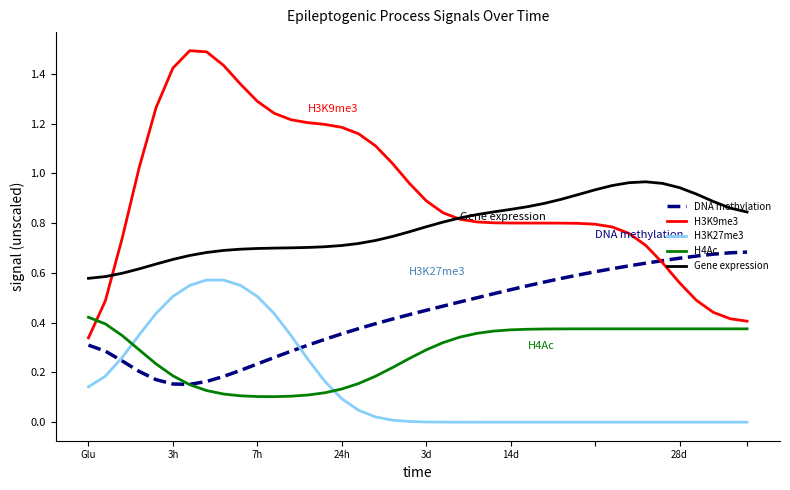

Which series has the largest total across all categories?

H3K9me3